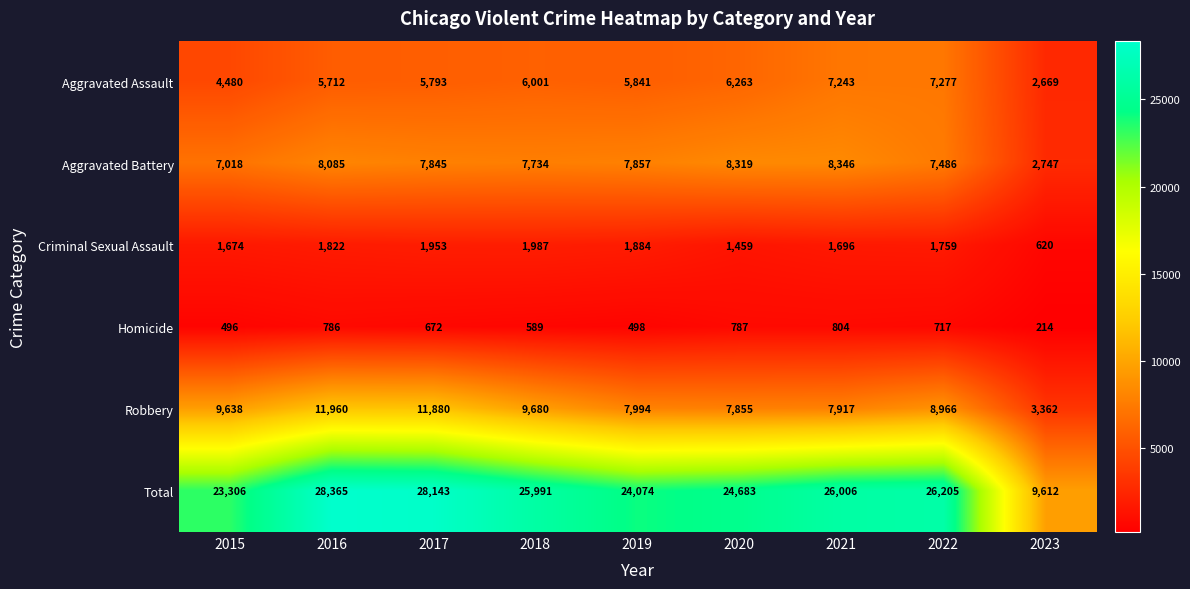

How many series are shown in this chart?

6